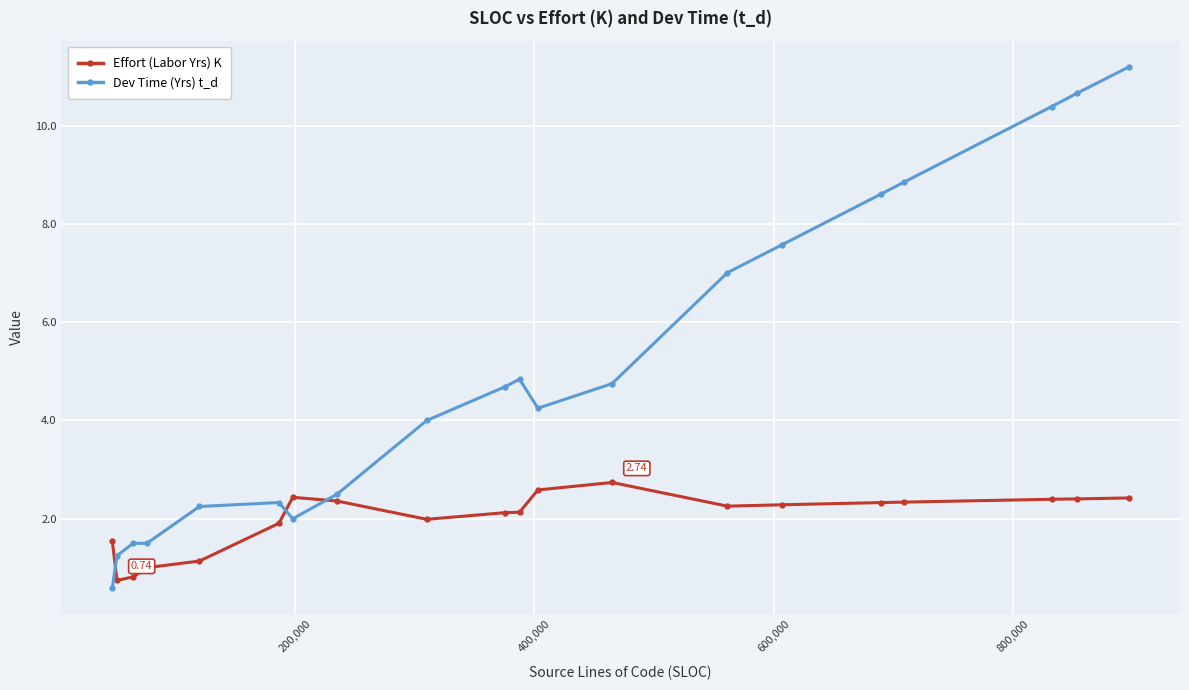

What is the sum of all Dev Time (Yrs) t_d values?

100.8